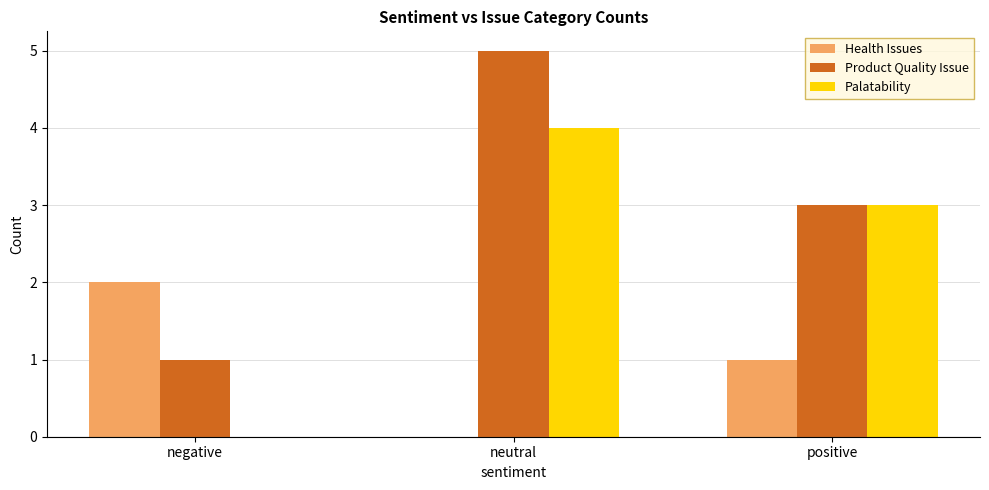

True or false: Health Issues has a value of 1 at neutral.

False